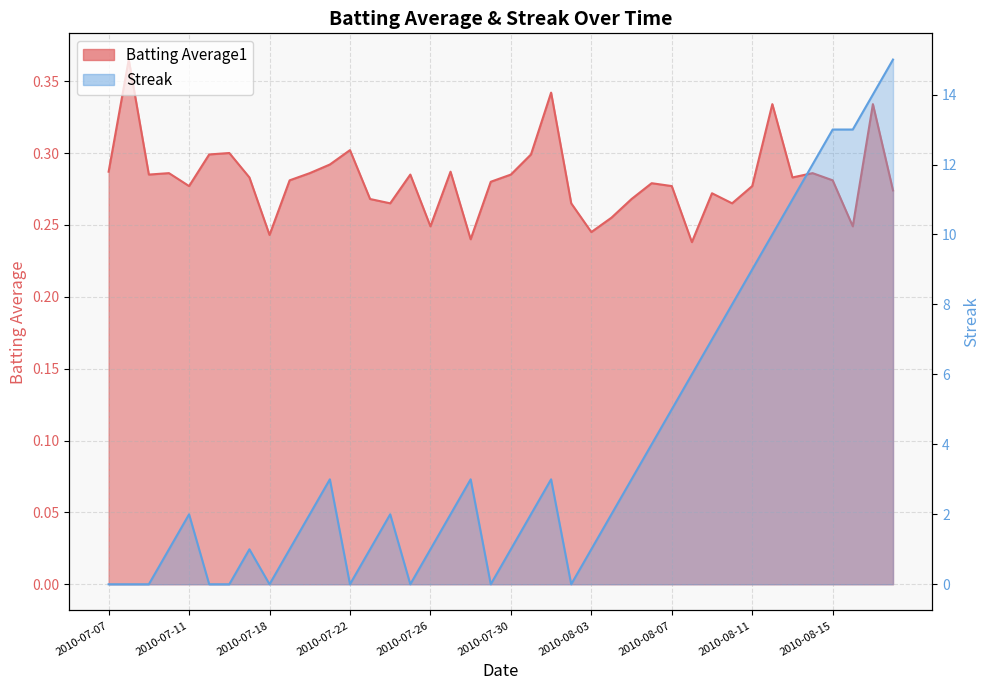

What is the sum of the Streak line values at 34 and 13?

12.0